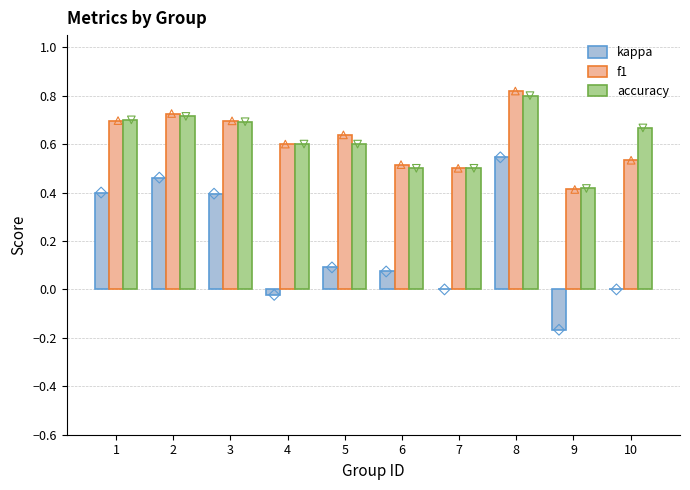

What are all the series names shown in the legend?

kappa, f1, accuracy